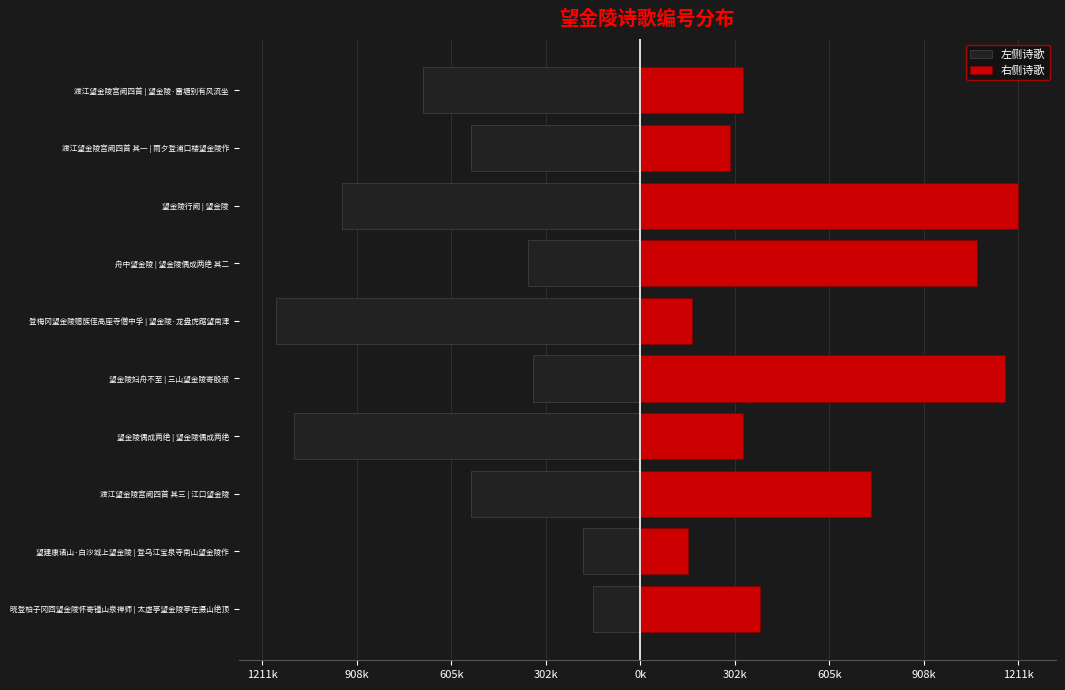

List the series in order of their overall mean, lowest first.

左侧诗歌, 右侧诗歌